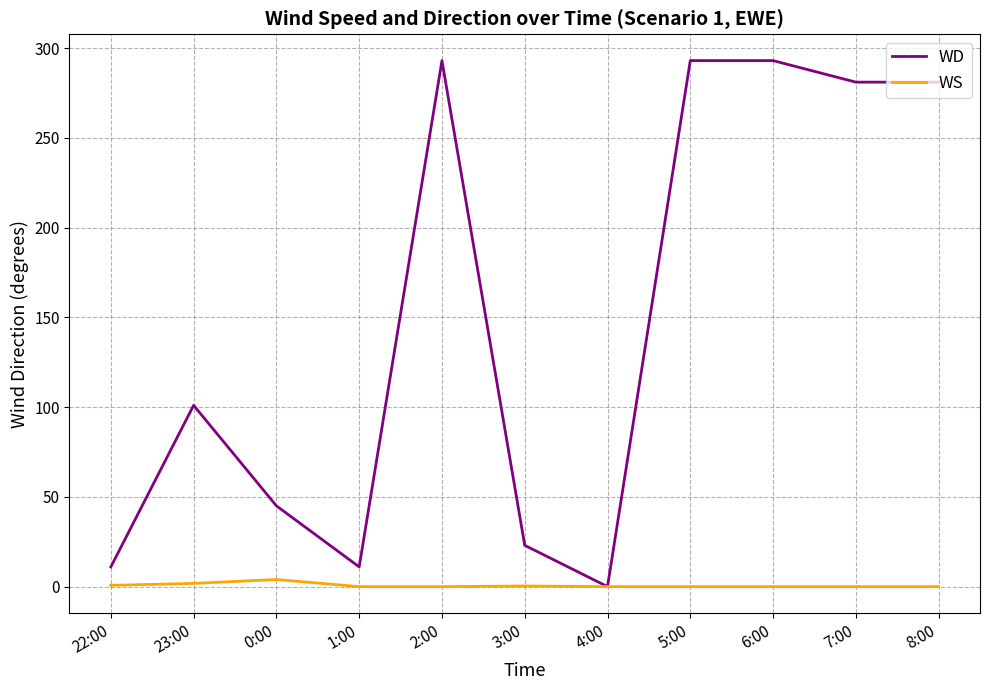

What is the difference between the maximum and second lowest values in the WS series?

4.0